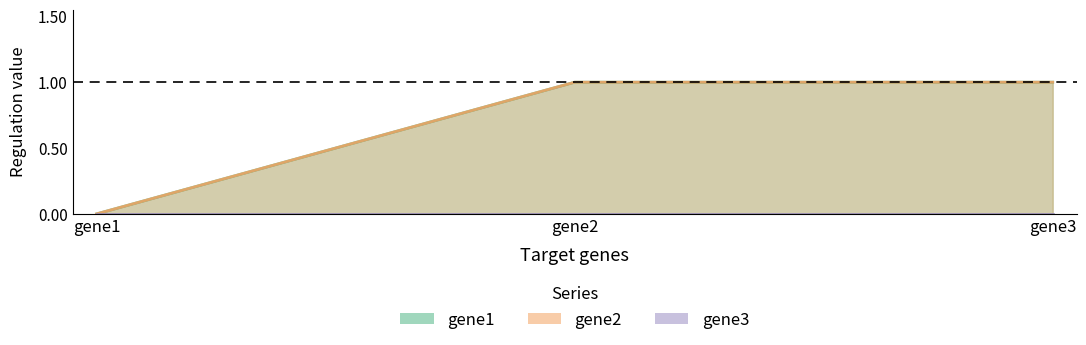

At which label is gene1 closest to 0?

gene1